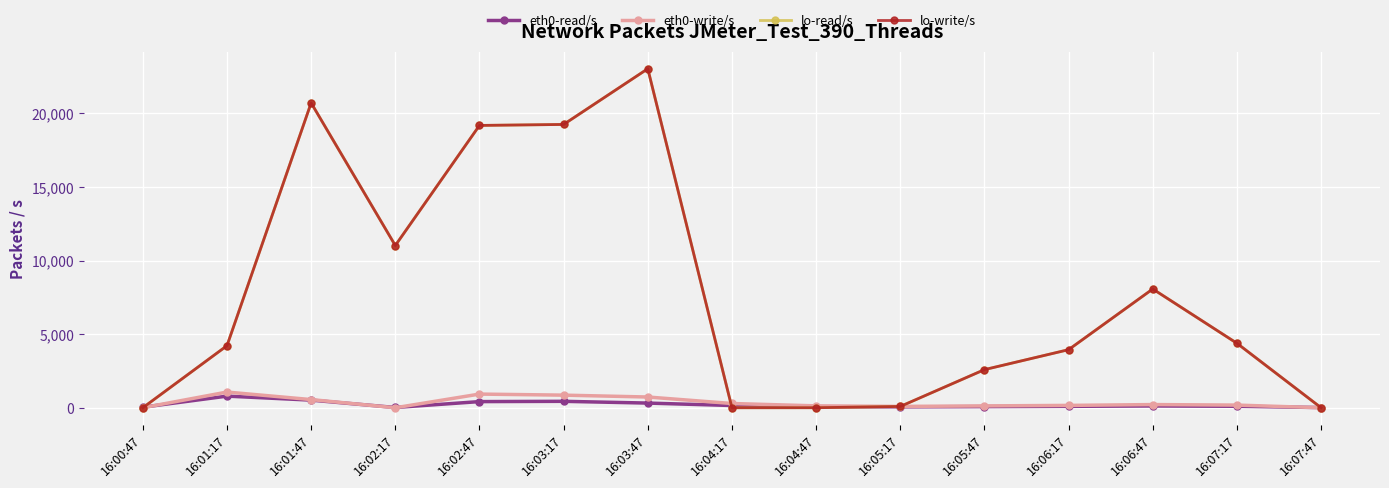

Does the chart have visible grid lines?

Yes